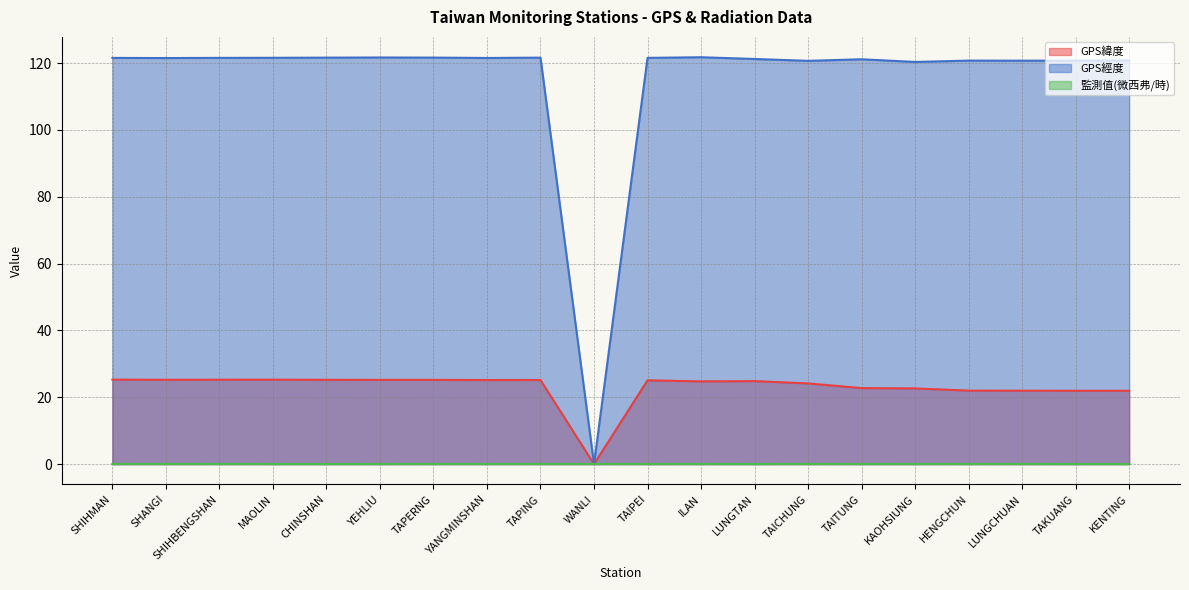

What is the label of the 20th point from the left?

KENTING